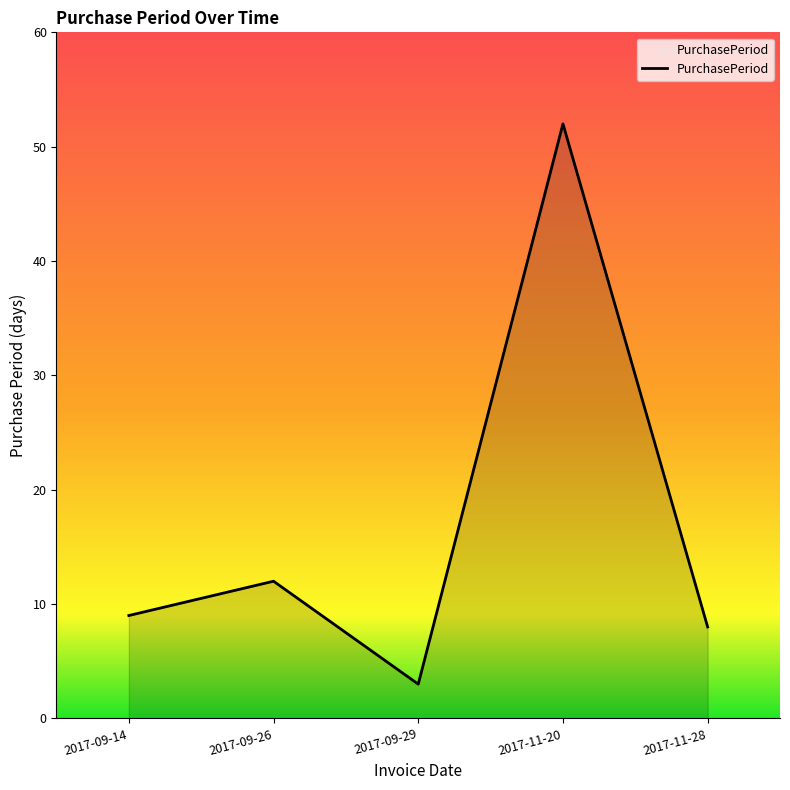

List the labels in order of value, smallest first.

2017-09-29, 2017-11-28, 2017-09-14, 2017-09-26, 2017-11-20